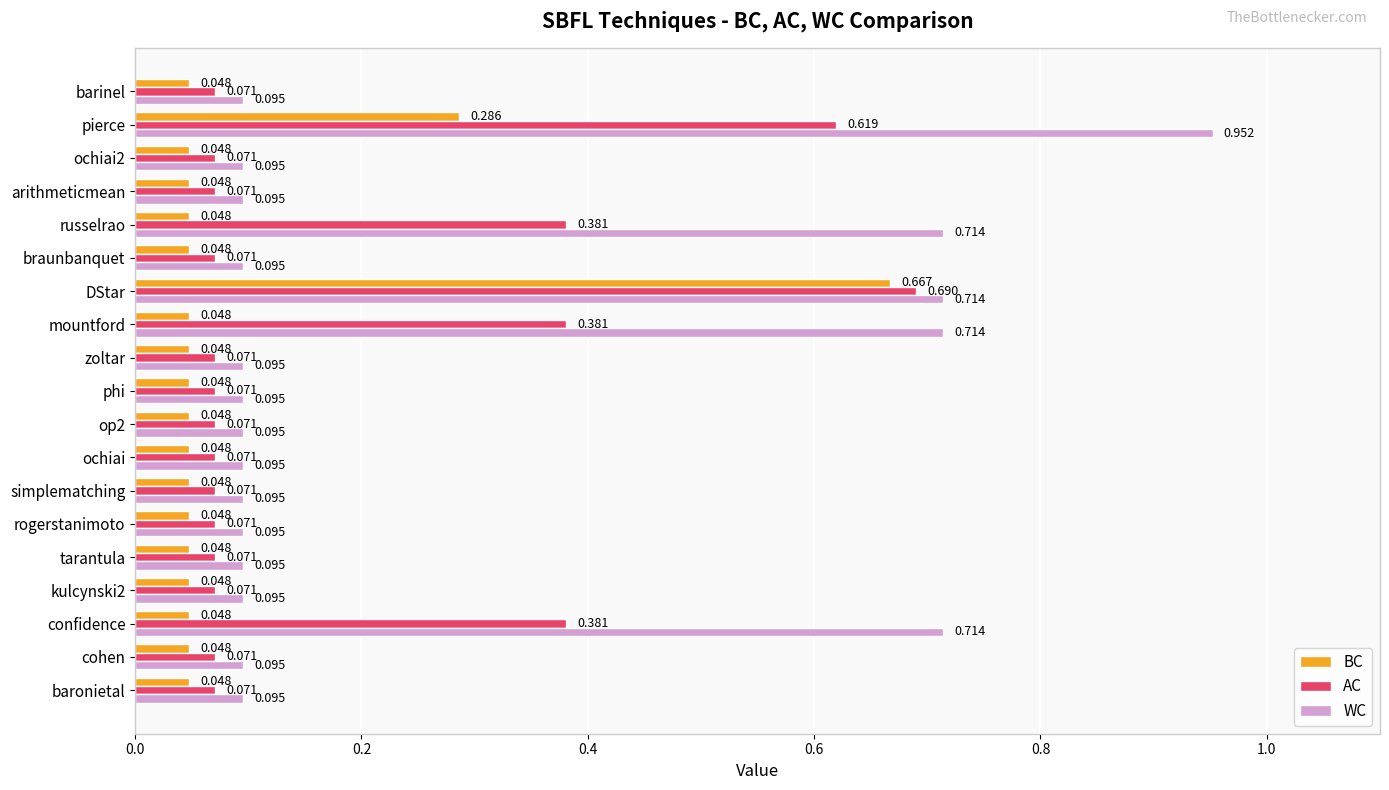

List the series in order of their peak value, highest first.

WC, AC, BC